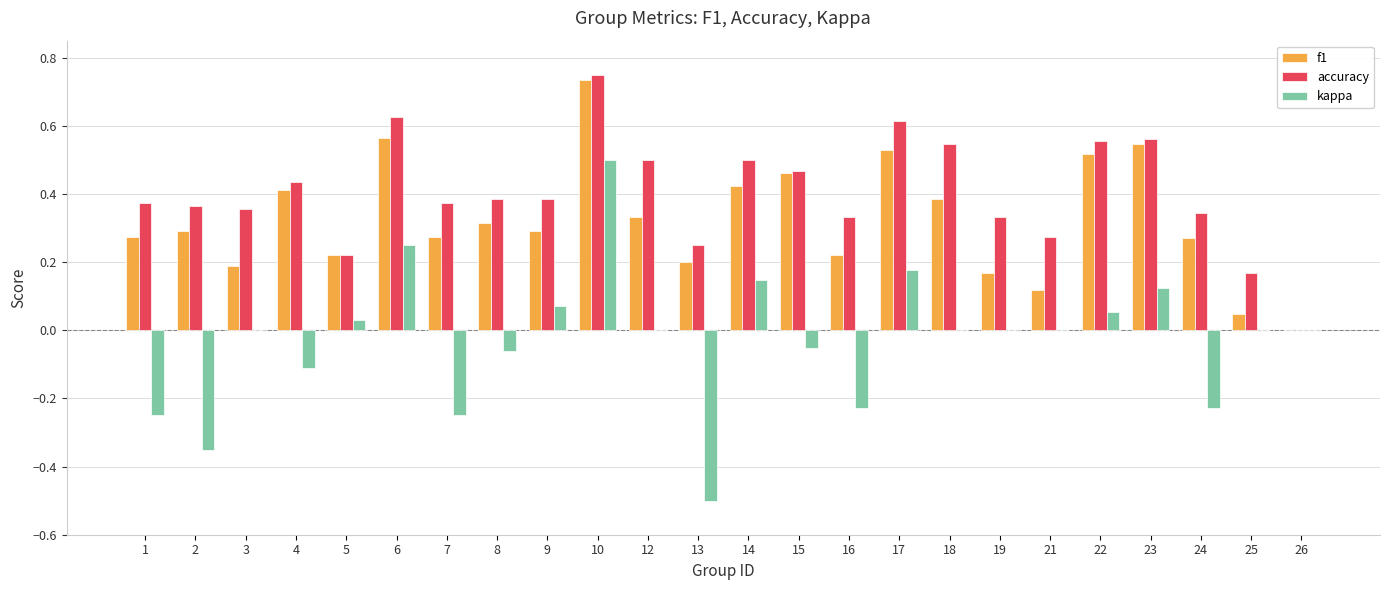

At which category is the sum across all series the highest?

10